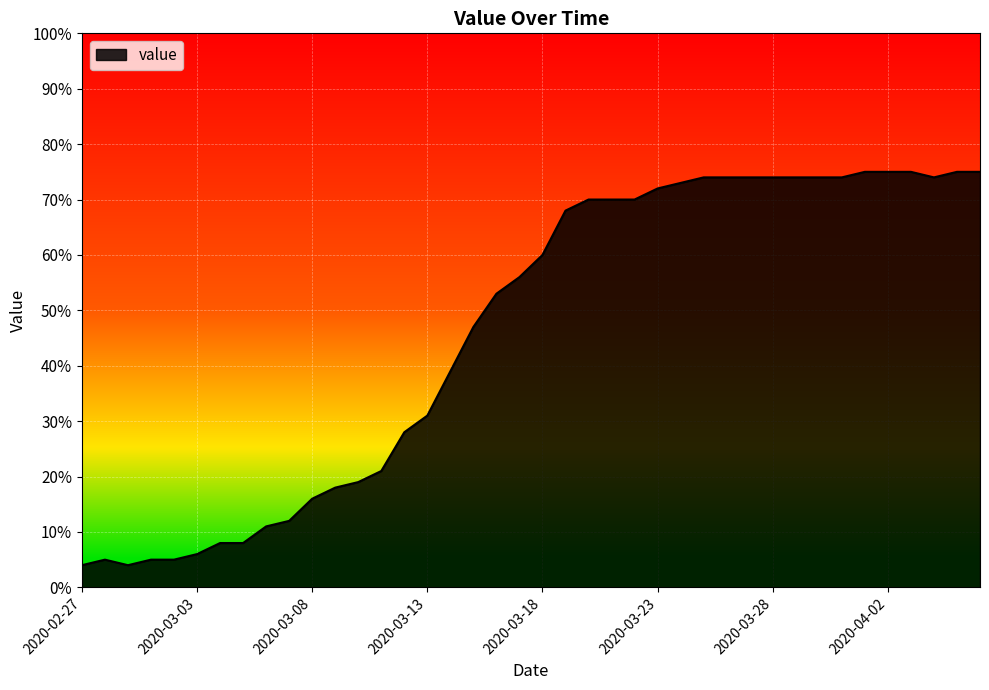

What is the difference between the maximum and minimum values?

71